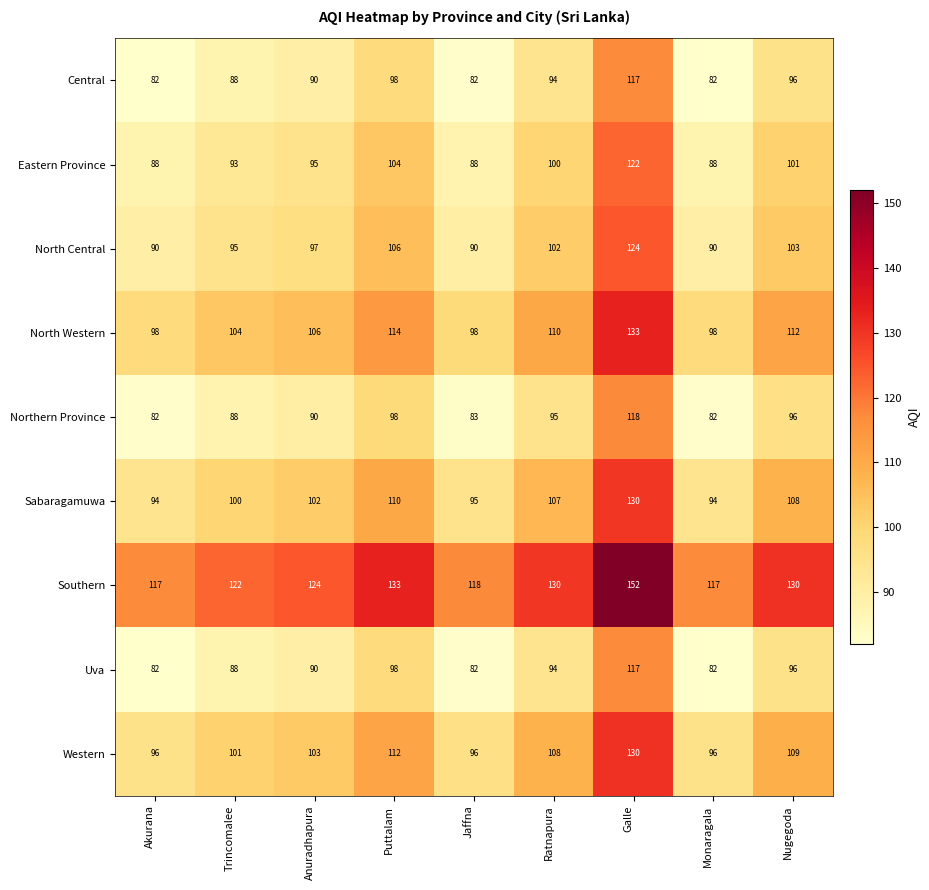

What is the average value of the North Western series?

108